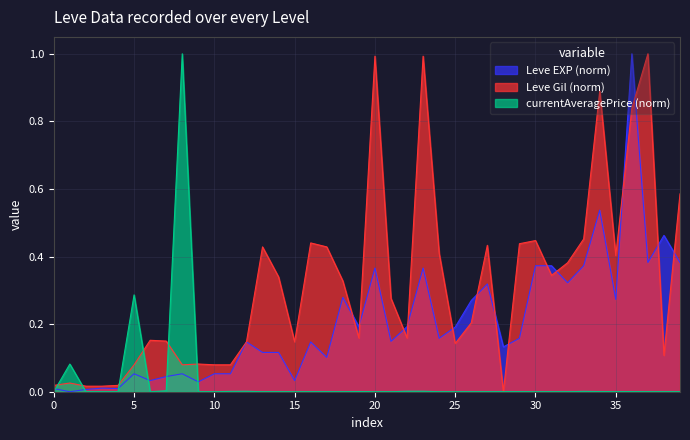

True or false: currentAveragePrice (norm) has a value of 0.7 at 10.

False